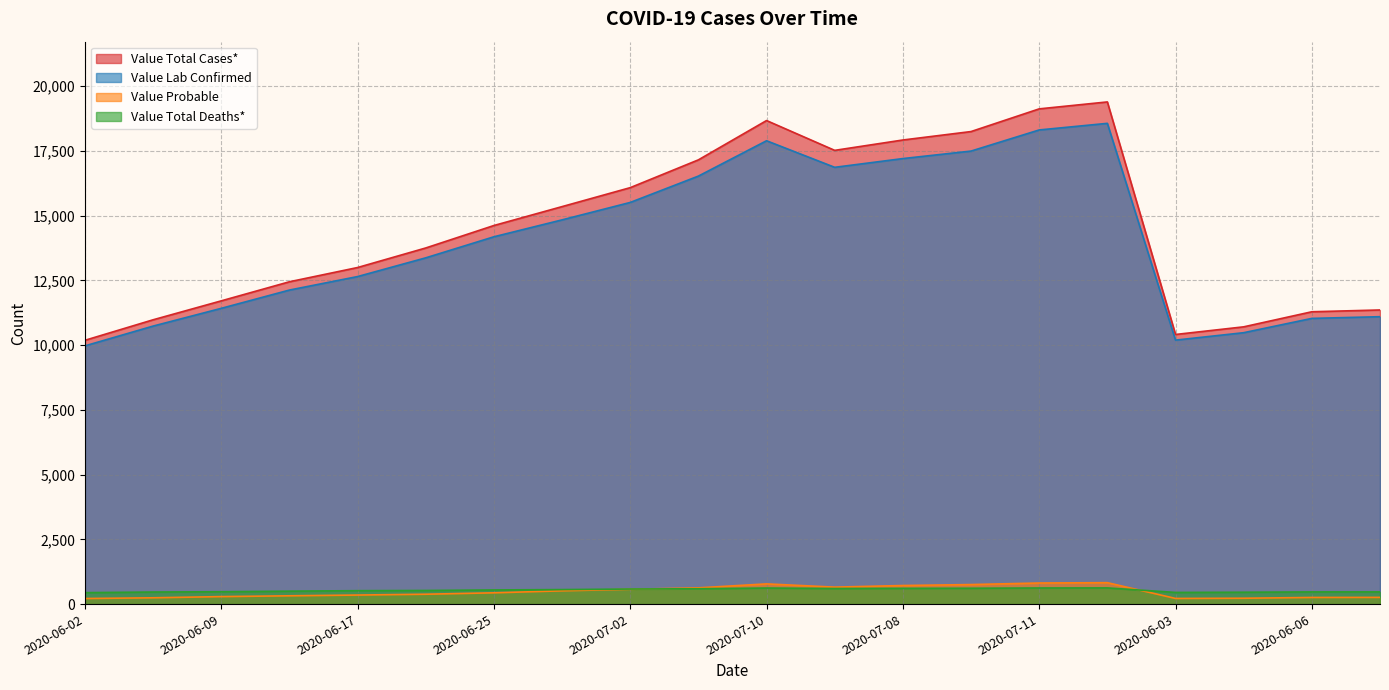

True or false: Value Probable and Value Total Cases* cross at least once.

False